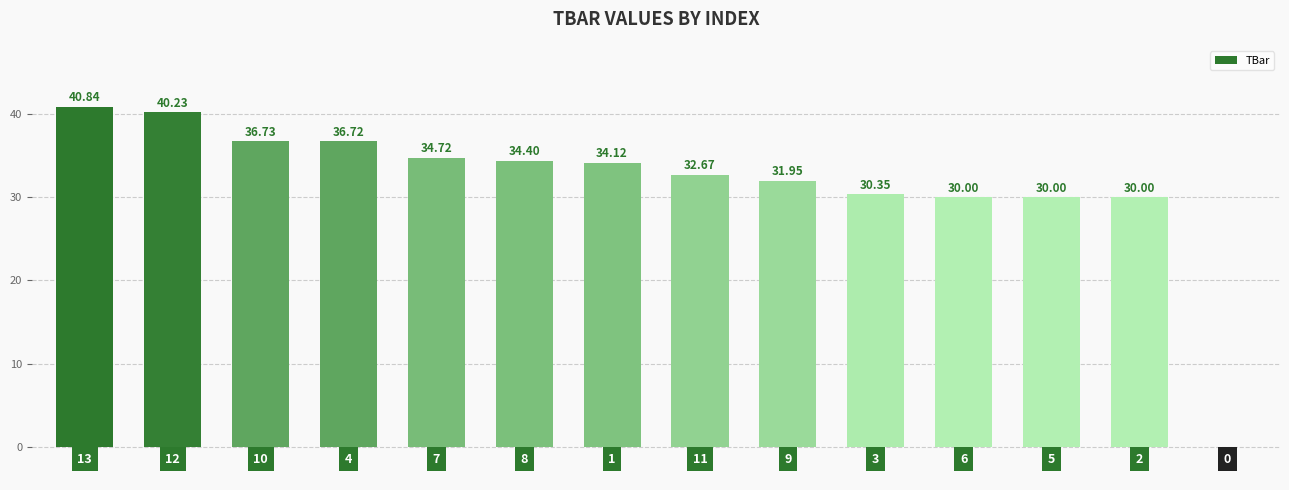

What is the value of the 11th bar from the left?

30.0